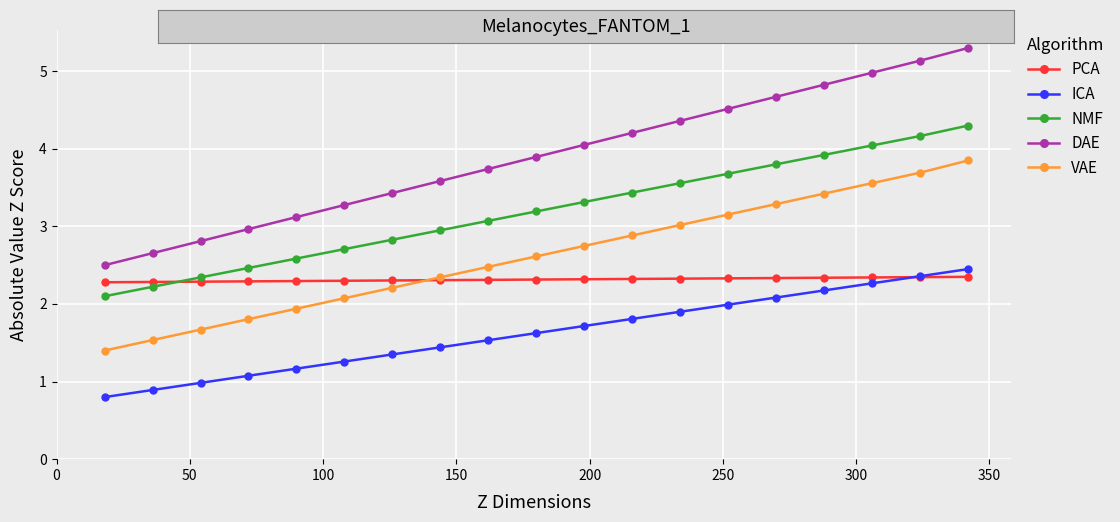

What is the minimum value for NMF?

2.1